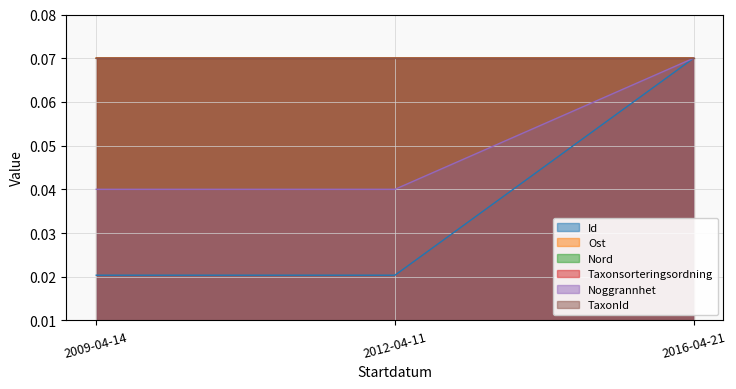

Is the value of Id at 2009-04-14 greater than the value of Taxonsorteringsordning at 2012-04-11?

No